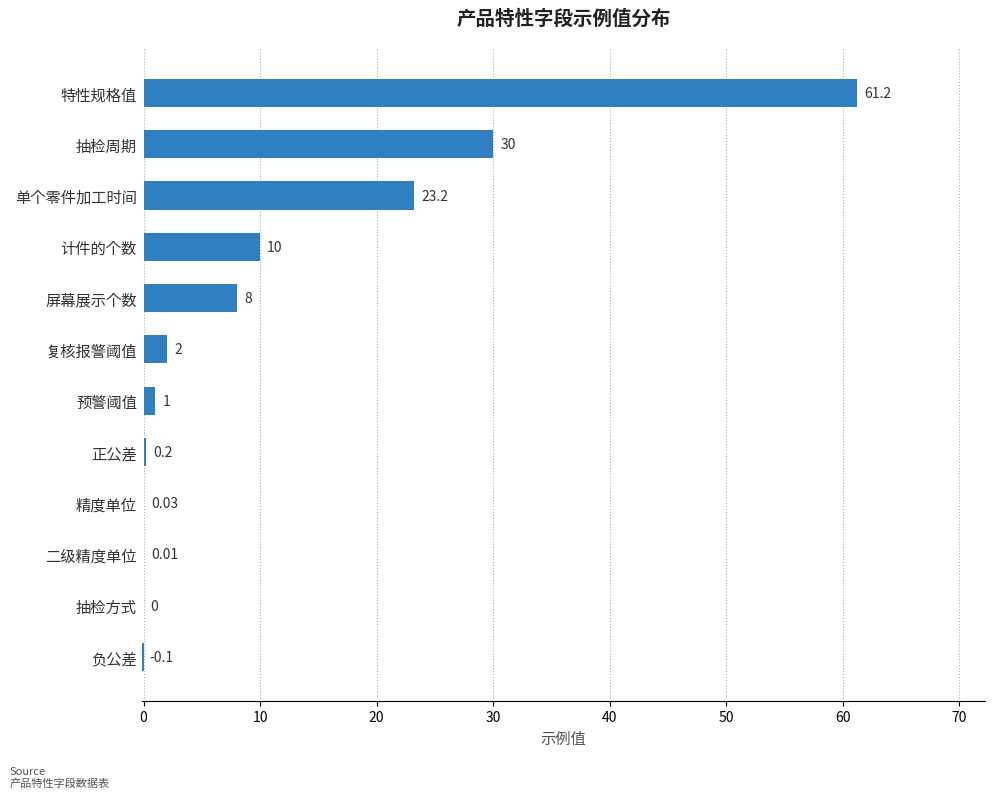

Which has a higher value, 特性规格值 or 屏幕展示个数?

特性规格值